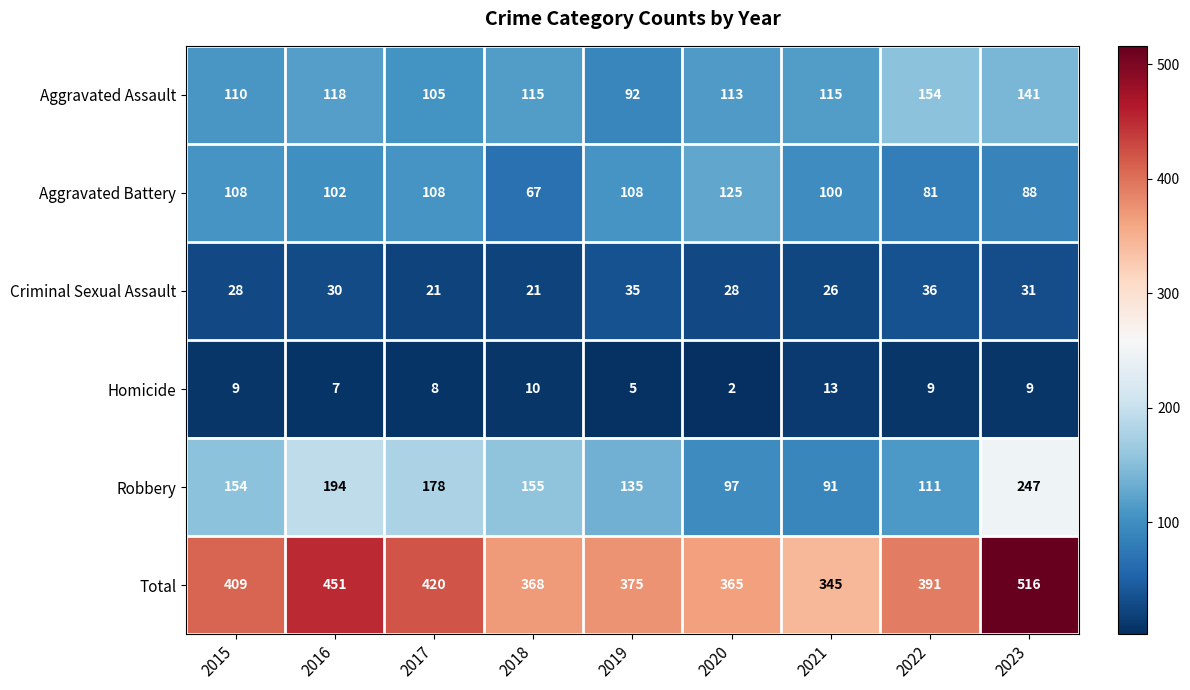

Rank the series by their maximum value, from lowest to highest.

Homicide, Criminal Sexual Assault, Aggravated Battery, Aggravated Assault, Robbery, Total